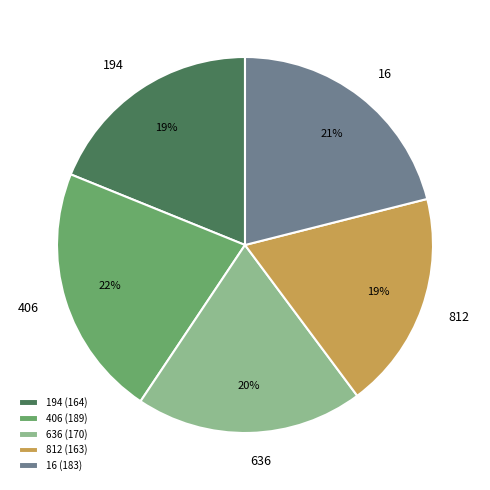

To the nearest percent, what percentage of the pie is 194?

19%